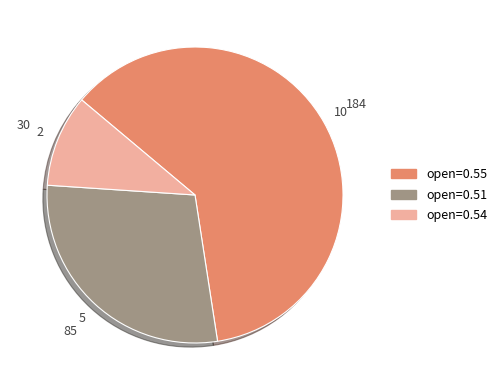

Does any single category account for the majority?

Yes